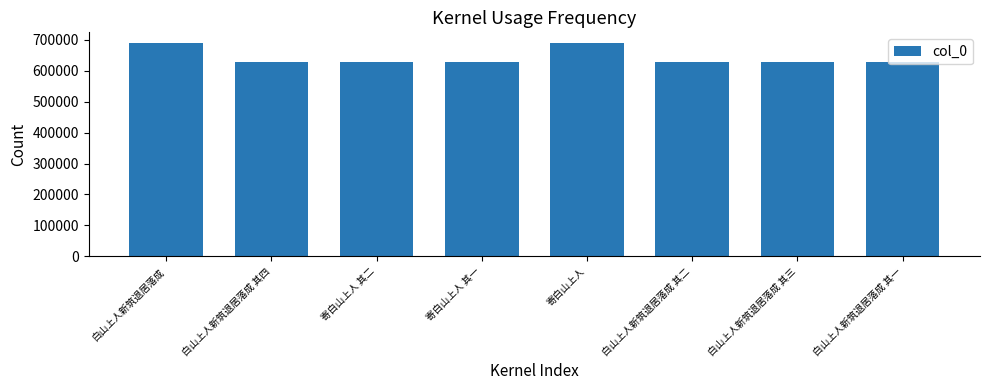

What is the approximate value at 寄白山上人 其二?

628396